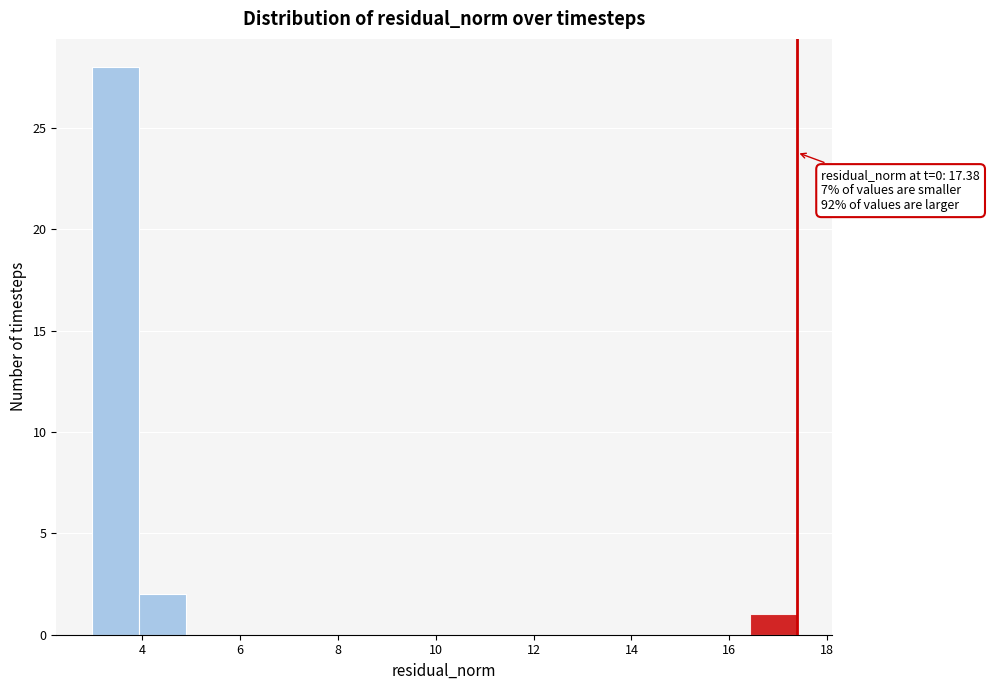

Over which range of the x-axis is the bar tallest?

3.0 to 4.0